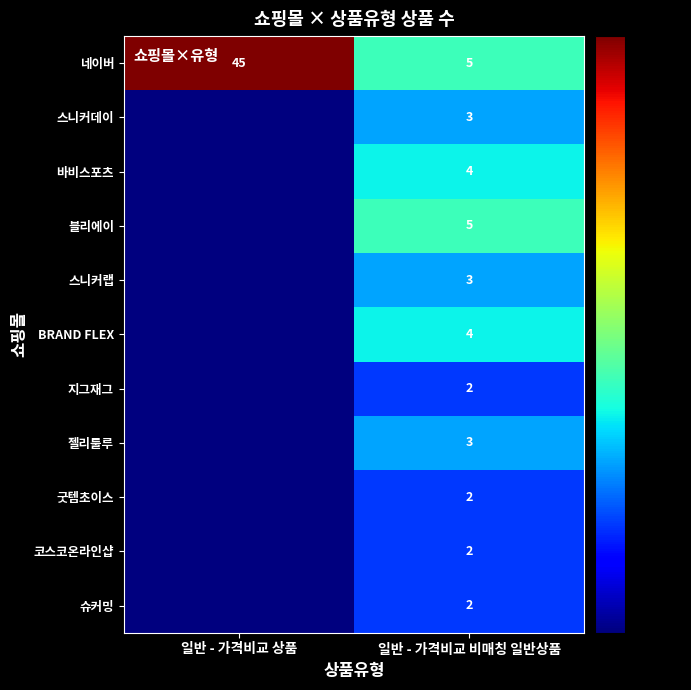

Is the value of 네이버 at 일반 - 가격비교 비매칭 일반상품 greater than the value of 지그재그 at 일반 - 가격비교 비매칭 일반상품?

Yes